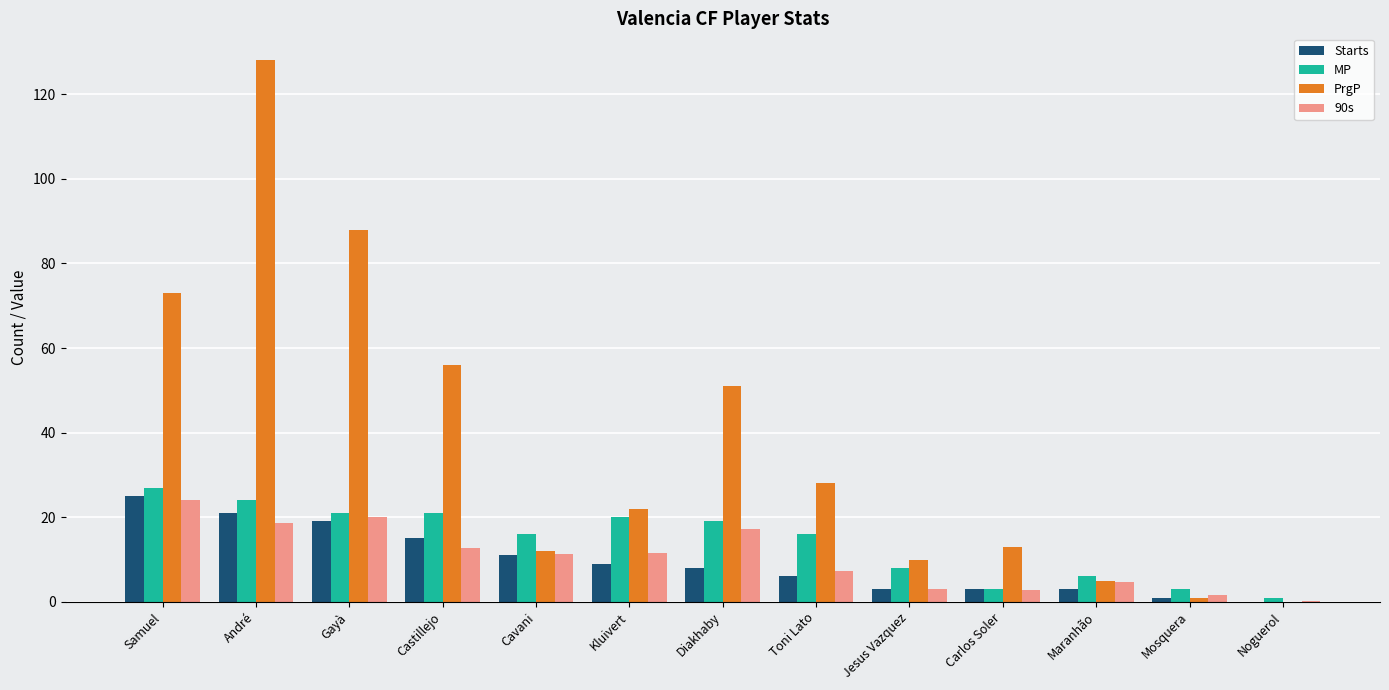

What is the total value across all series at Mosquera?

6.6